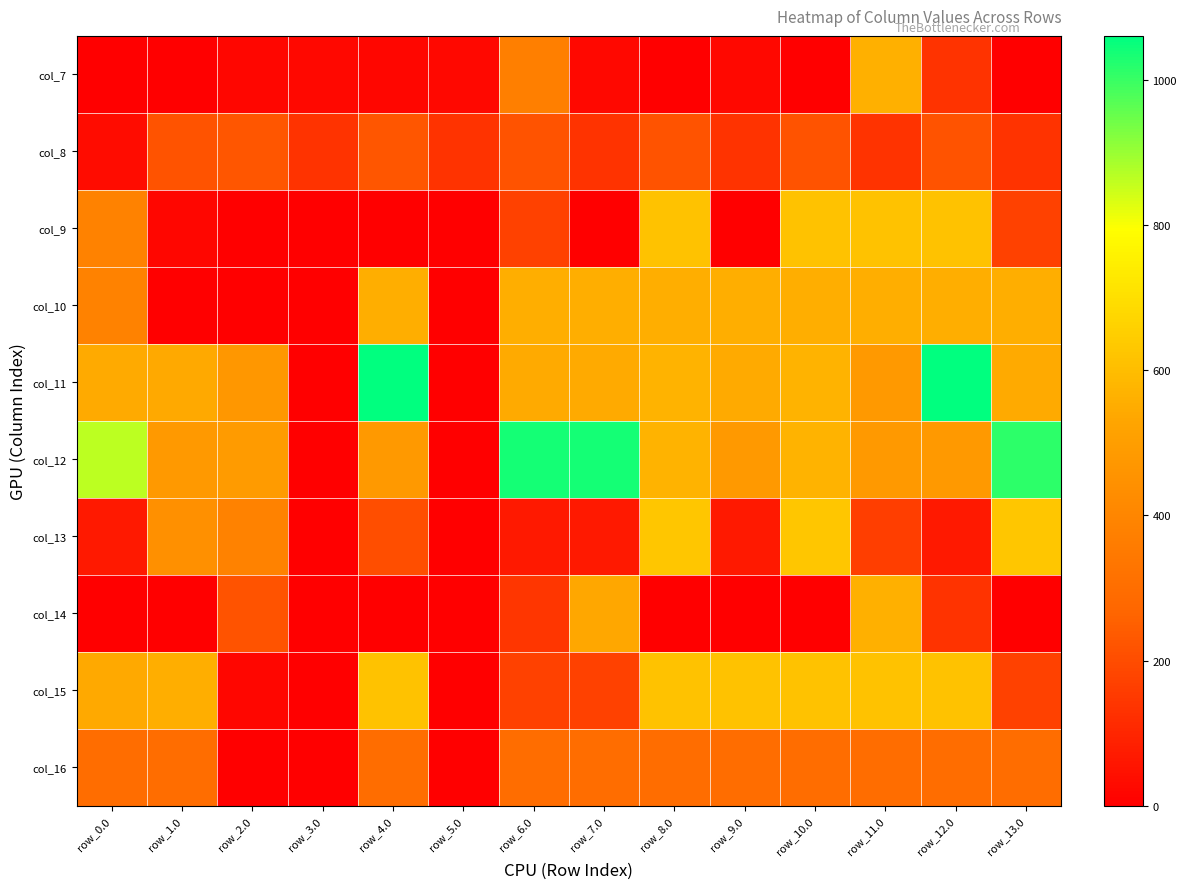

Between row_8.0 and row_12.0, which is larger?

row_12.0